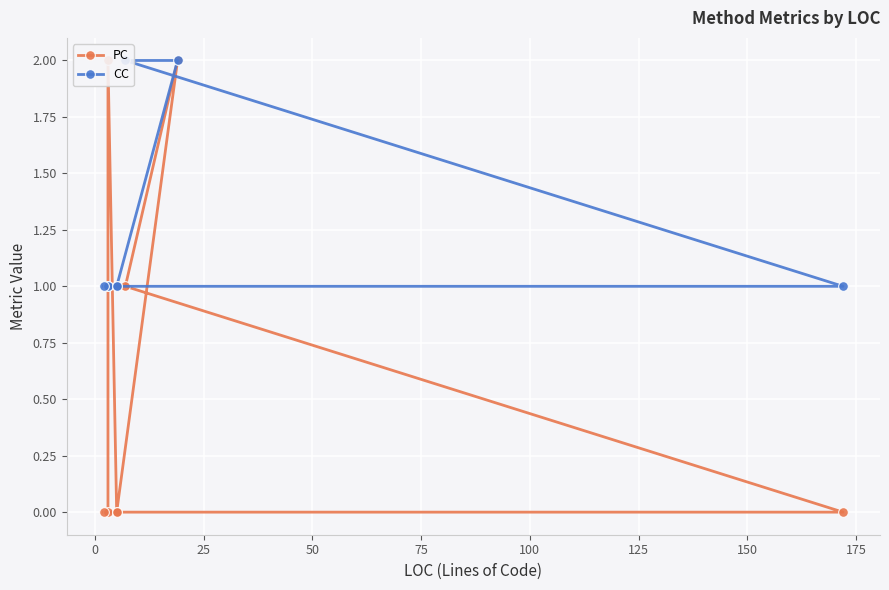

Is it true that CC equals 1 at 0?

True